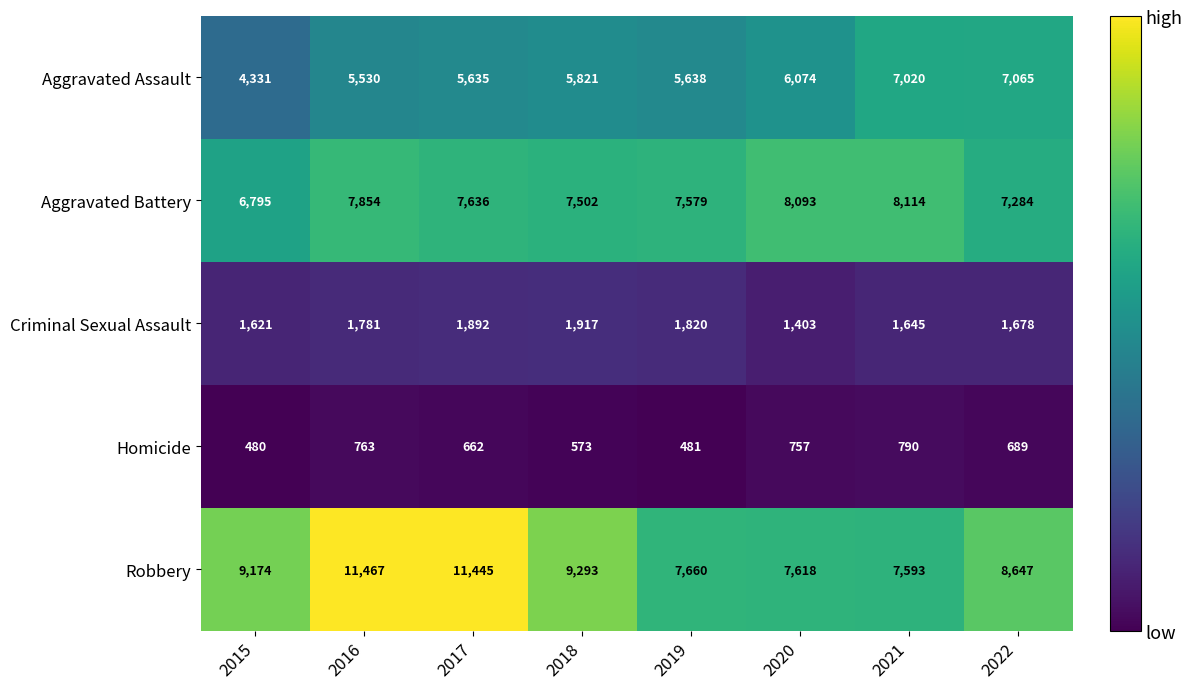

Which category has the highest value across all series?

2016